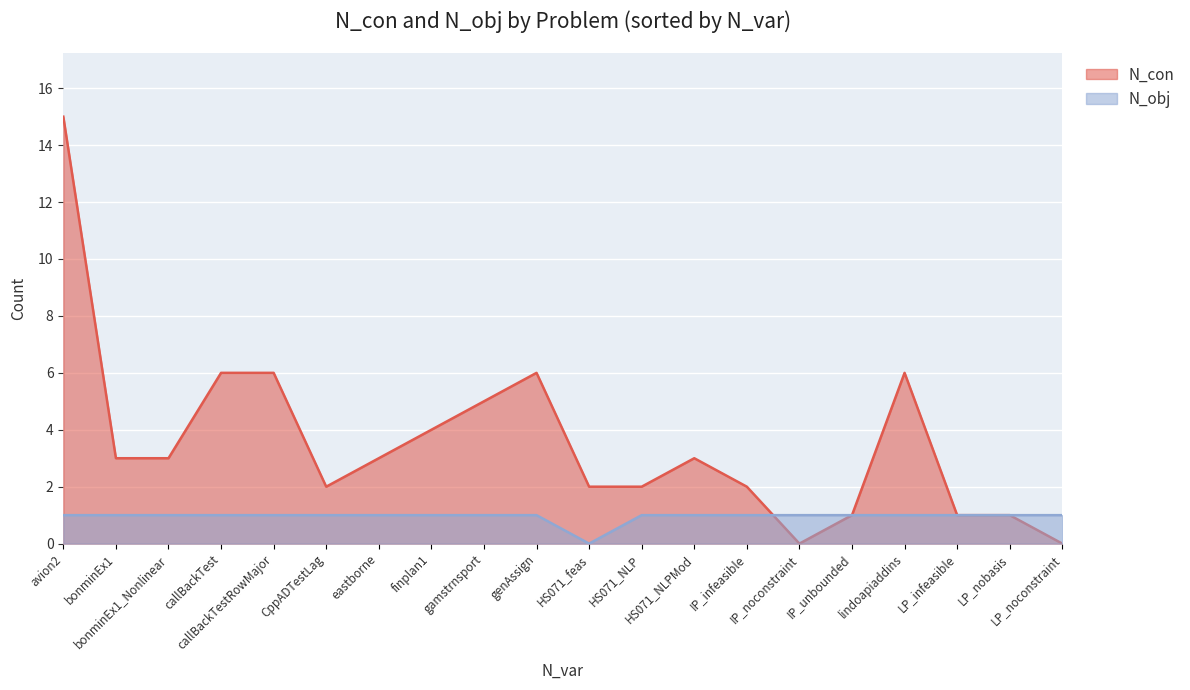

Is it true that N_obj equals 1 at finplan1?

False